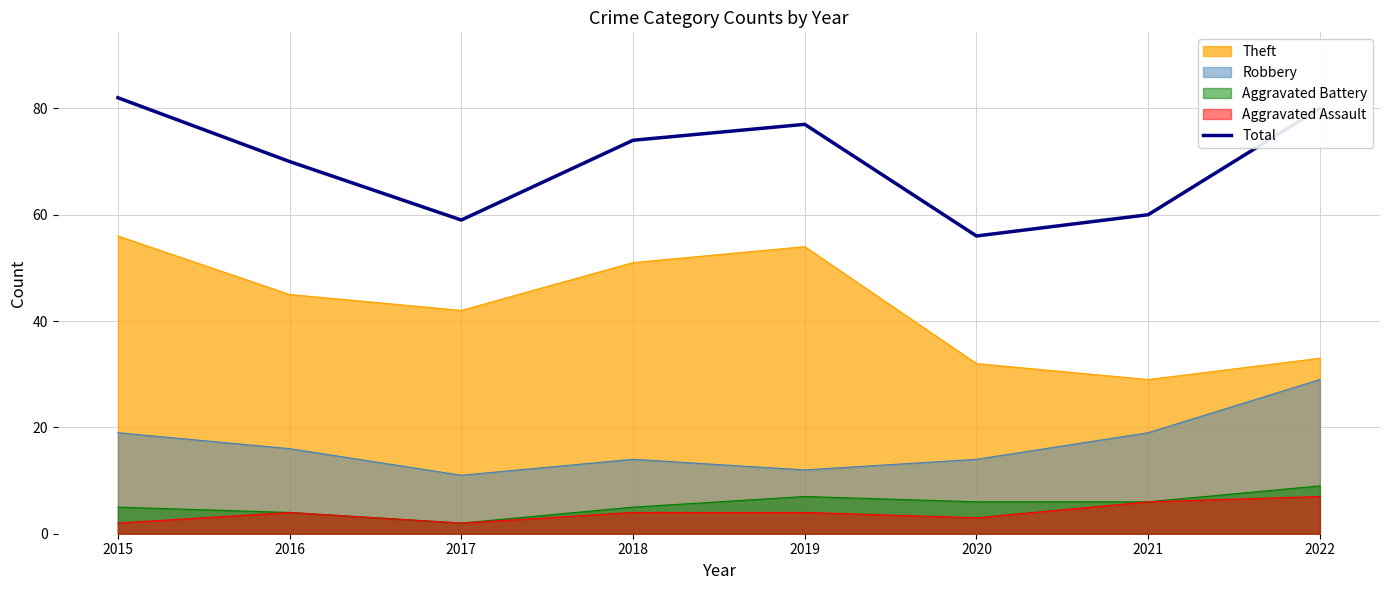

At which category does the chart reach its peak across all series?

2015